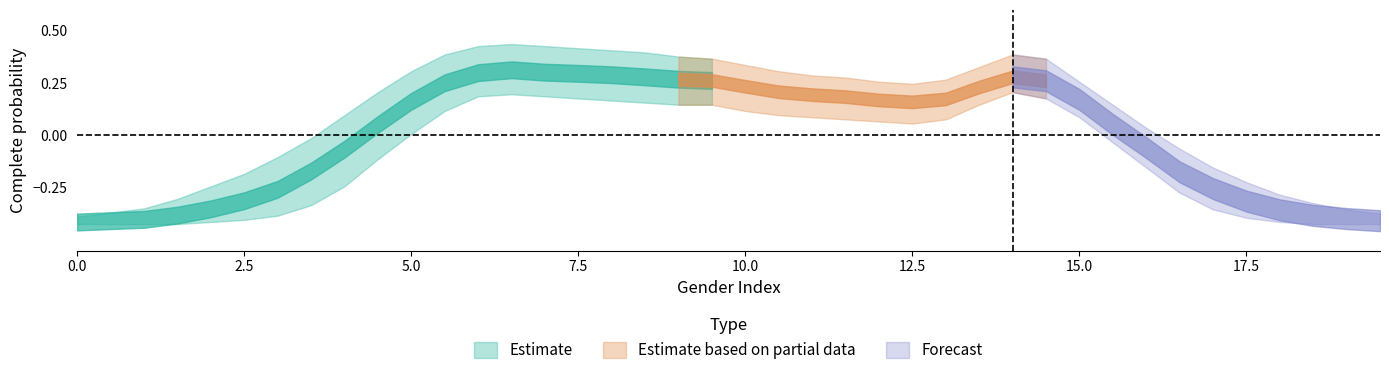

How many data points in Complete probability lower are above 0?

33